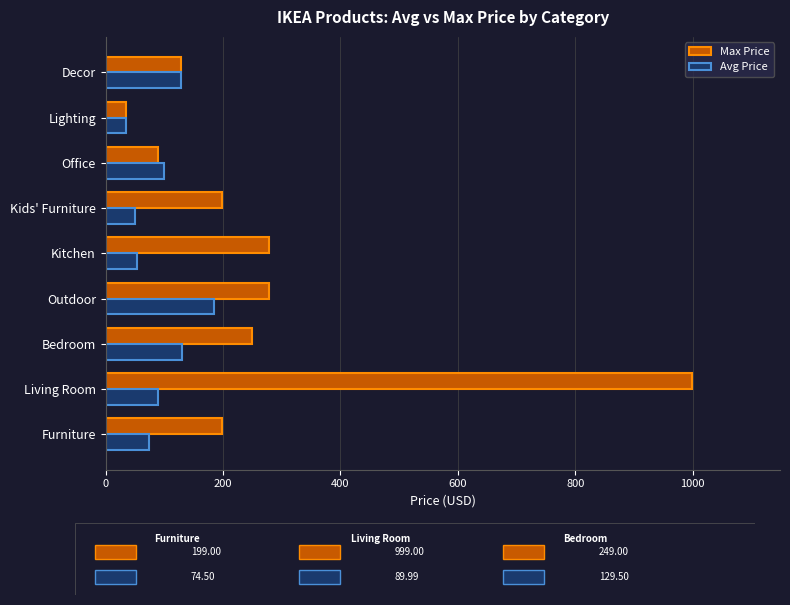

Rank the series by their maximum value, from highest to lowest.

Max Price, Avg Price